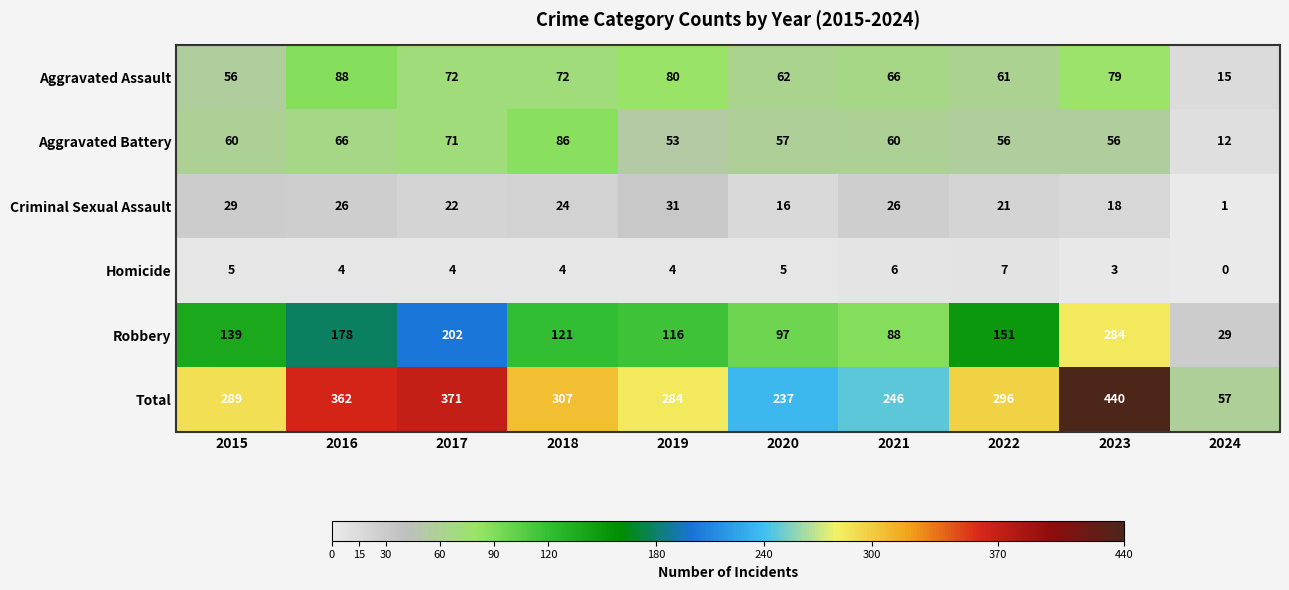

Which series has the widest spread of values?

Total